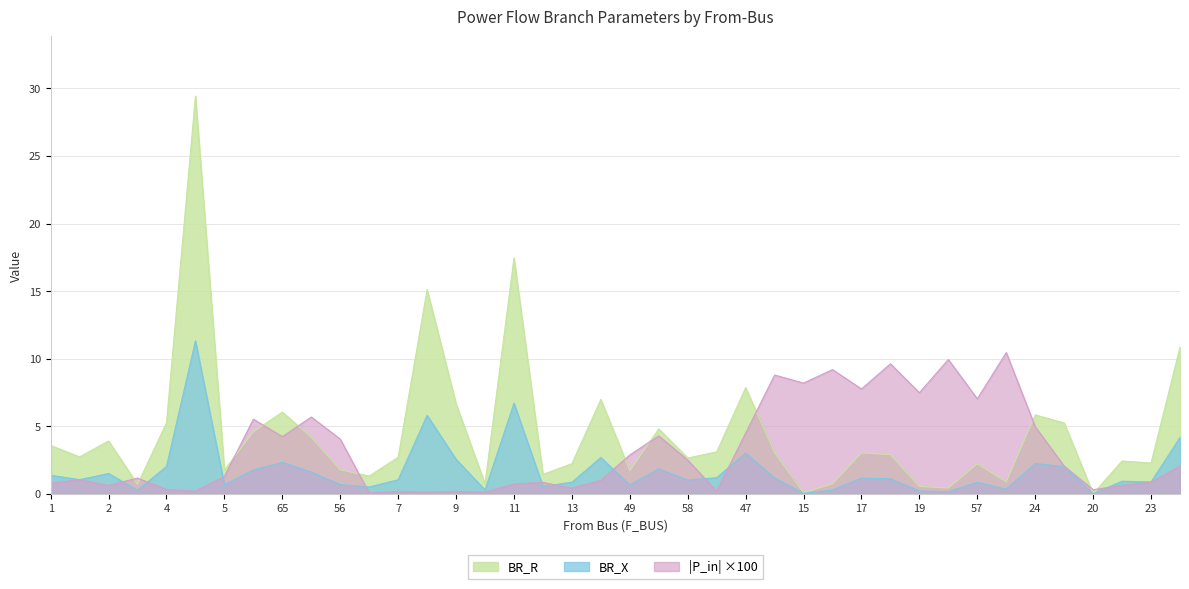

What is the maximum value shown in the chart?

29.4